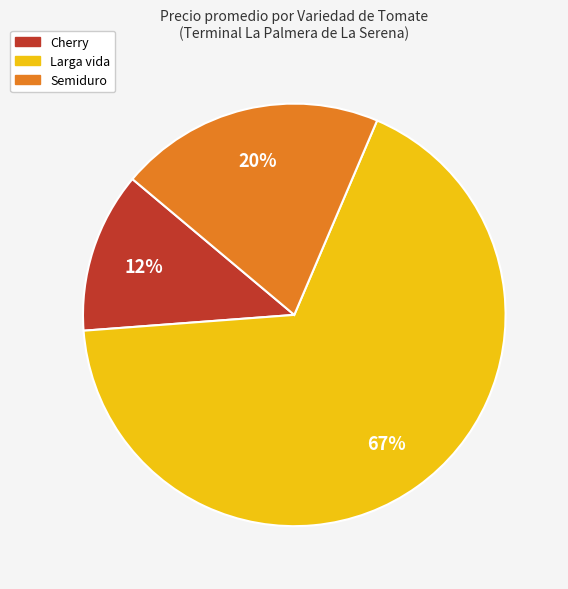

To the nearest percent, what percentage of the pie is Semiduro?

20%